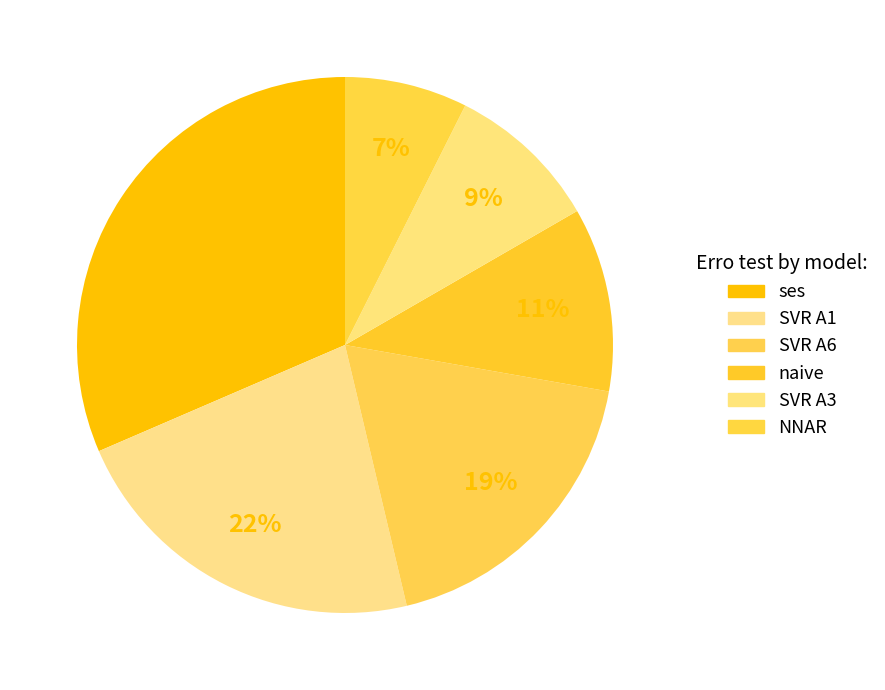

Count the number of slices in the pie.

6